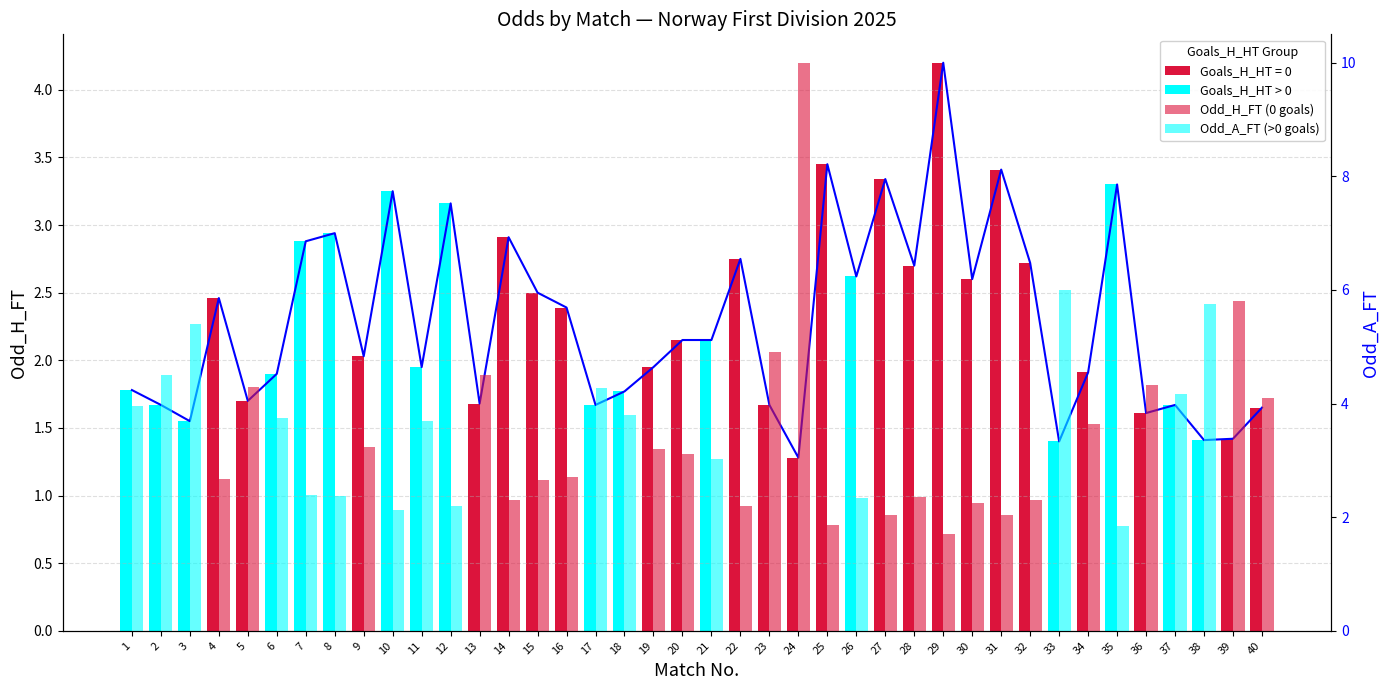

What is the greatest value displayed?

4.2